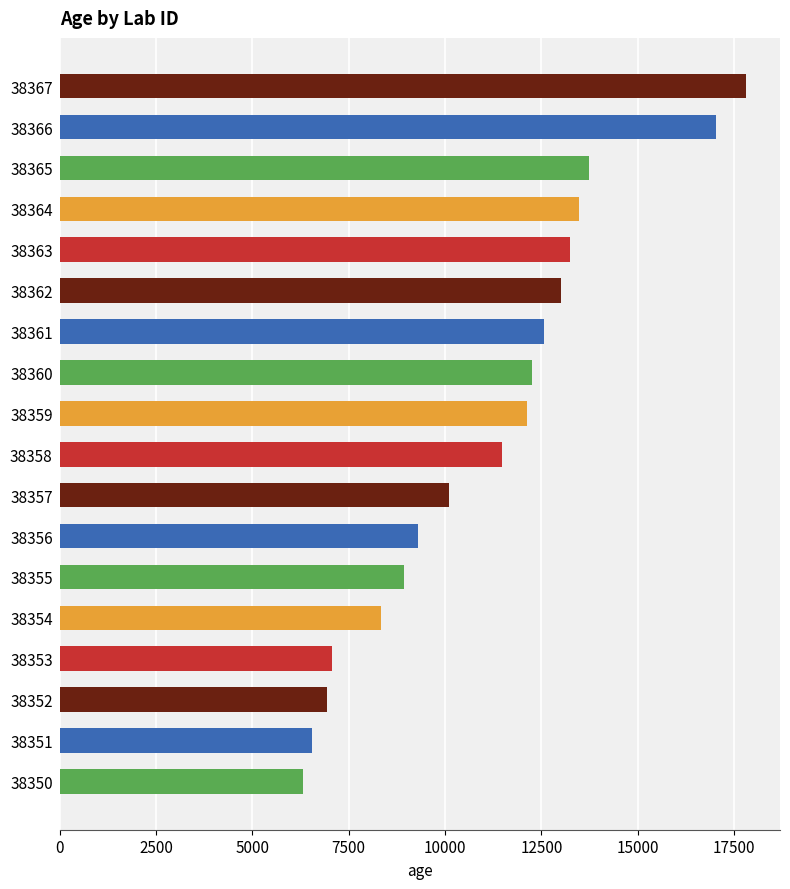

The chart shows a value of 6932.8 at 38352. True or false?

True